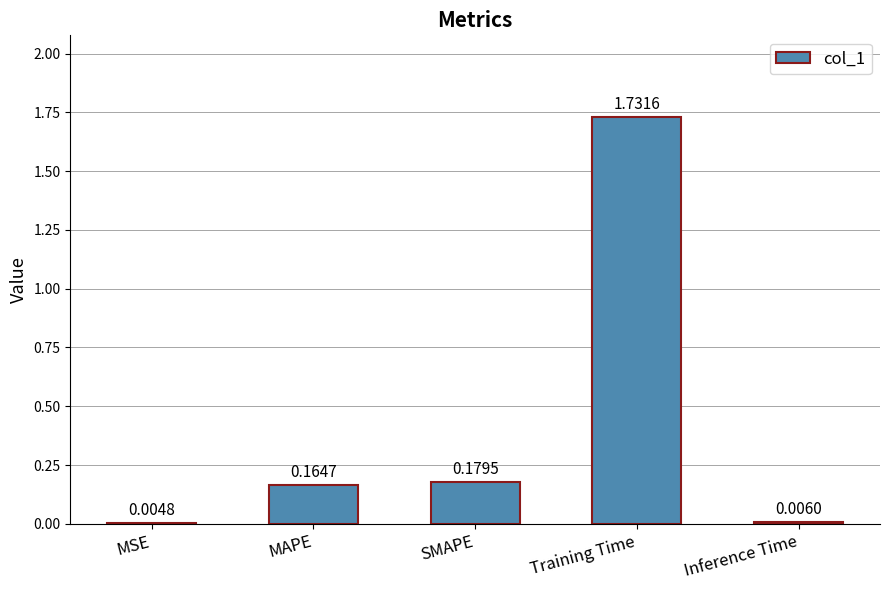

Is it true that the value at Training Time is 0.8?

False